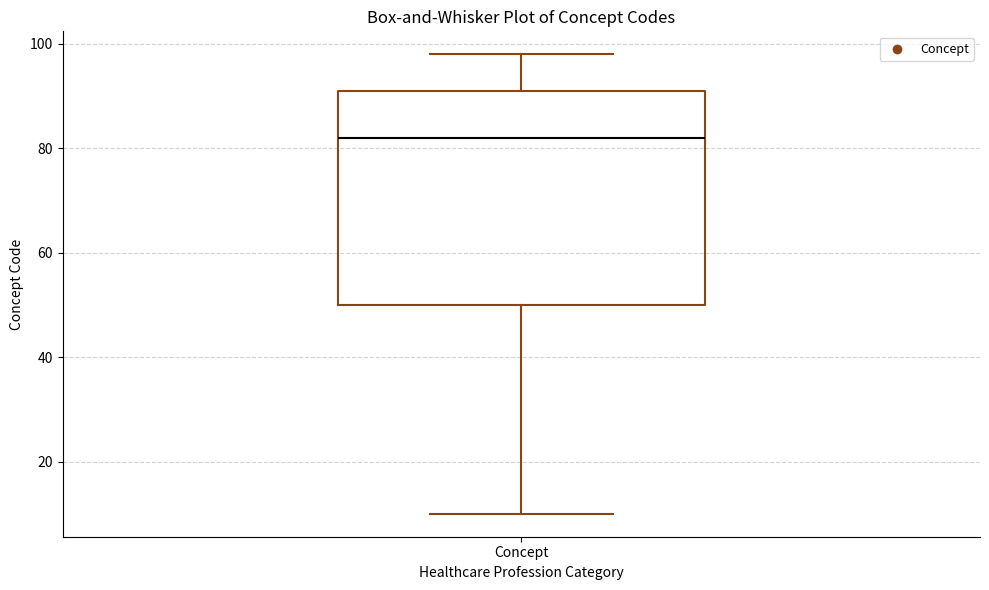

Transcribe this box plot: give where the median line is, the range the box spans, and where the two whiskers end, as read against the y-axis. The values are not printed on the chart, so give them approximately, as read against the axis.

median 82, box 50 to 92, whiskers 10 to 98